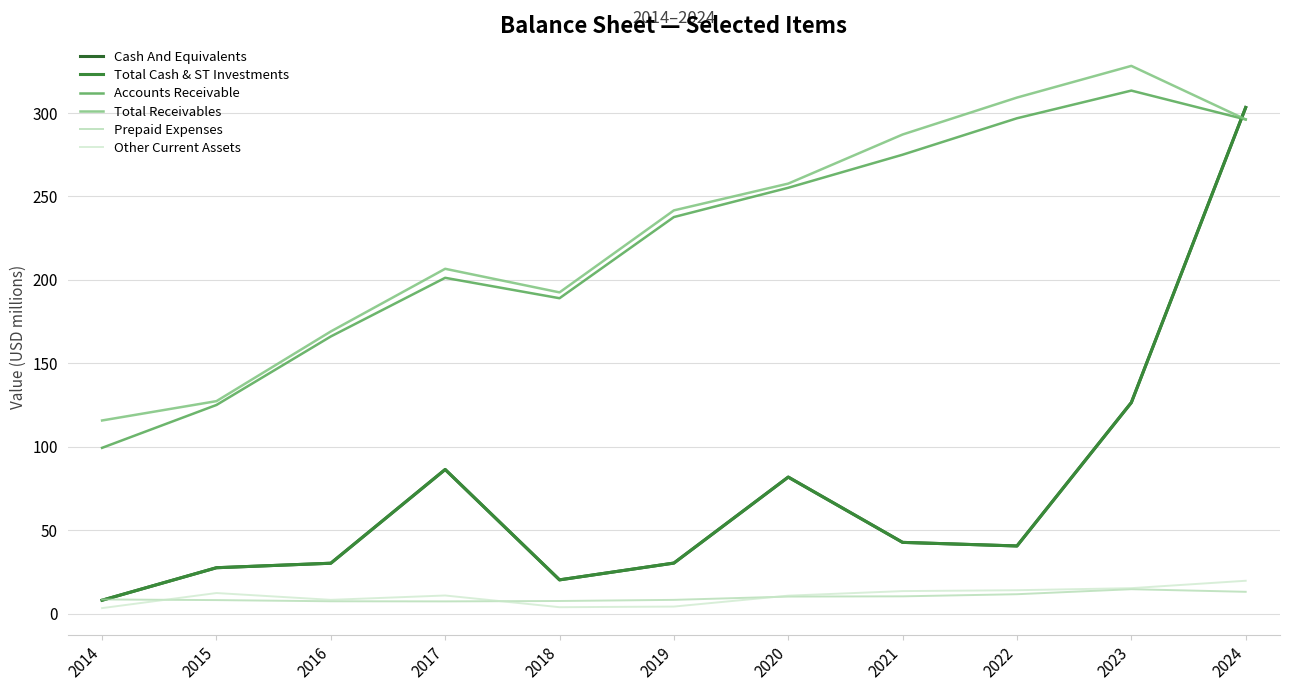

Does the chart display data point markers on the line(s)?

No